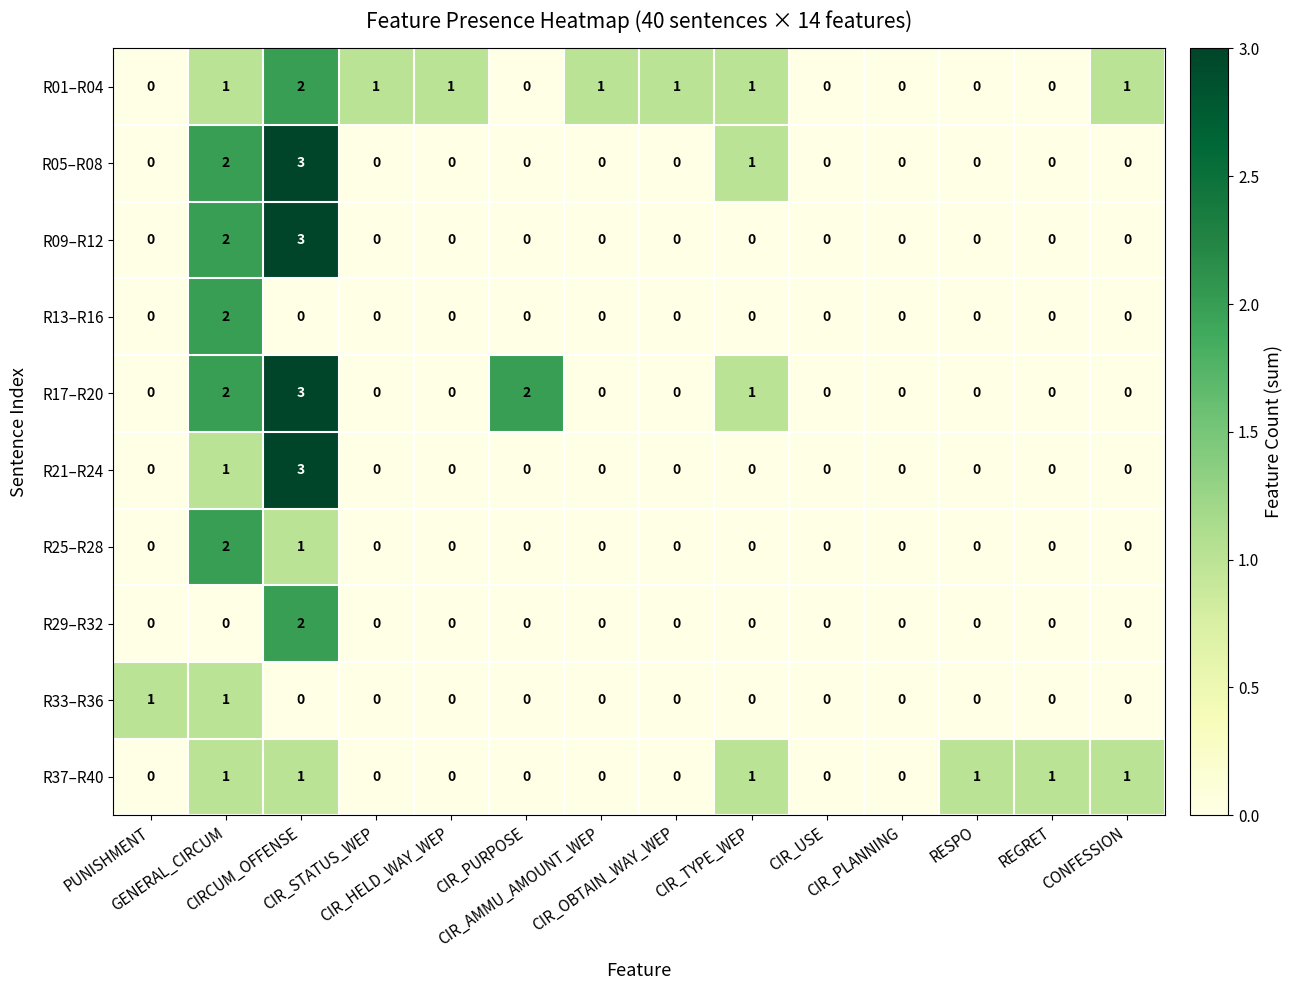

What is the total value across all series at CIR_STATUS_WEP?

1